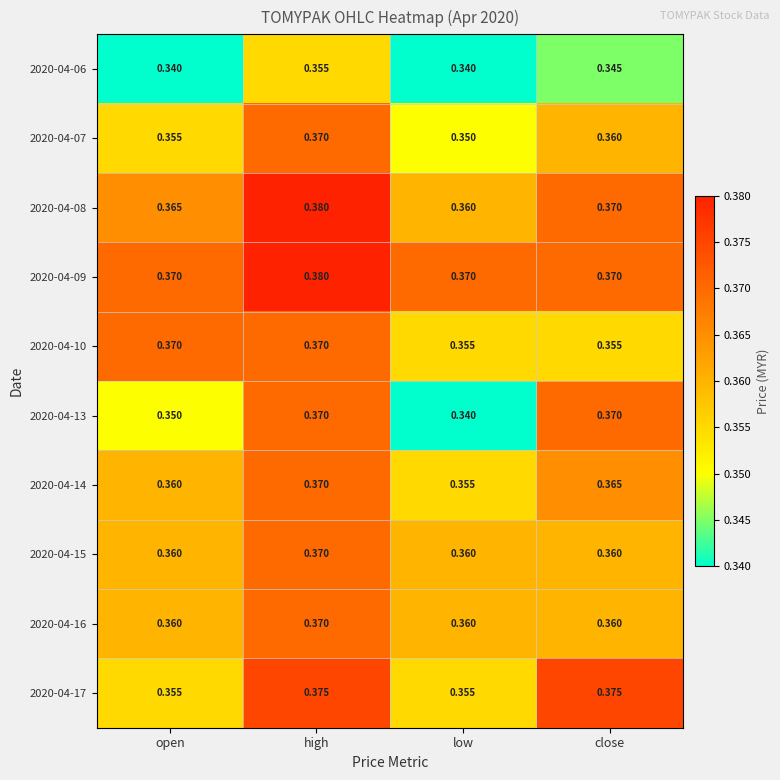

At which label does 2020-04-08 reach its minimum?

low